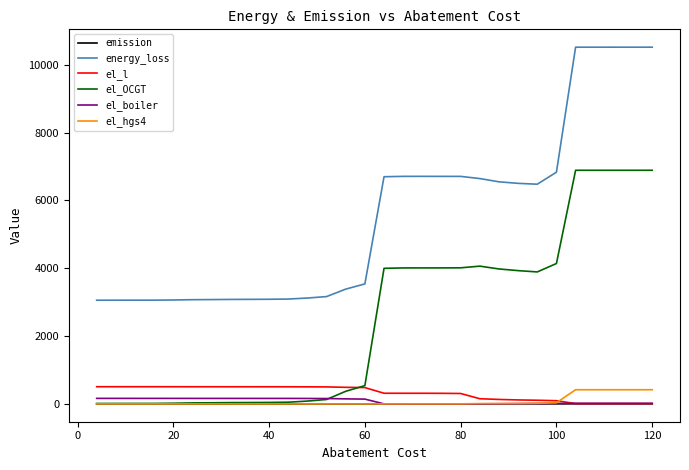

What is the maximum value for el_hgs4?

417.5